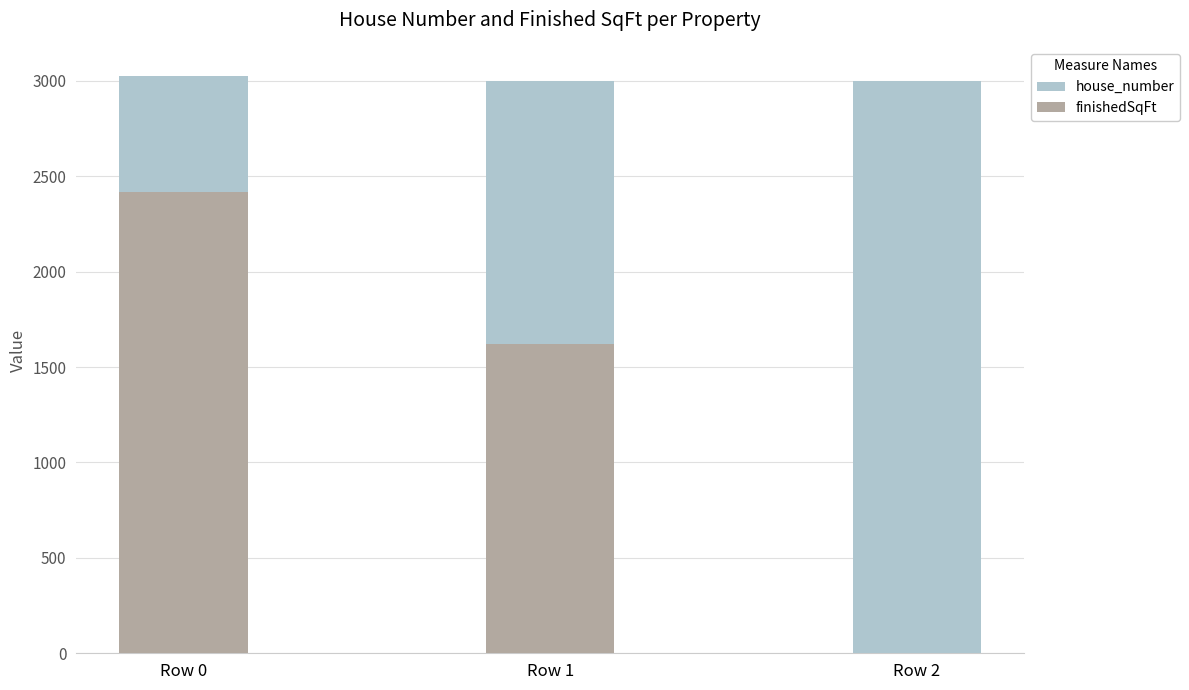

Which label corresponds to the largest value in the chart?

Row 0